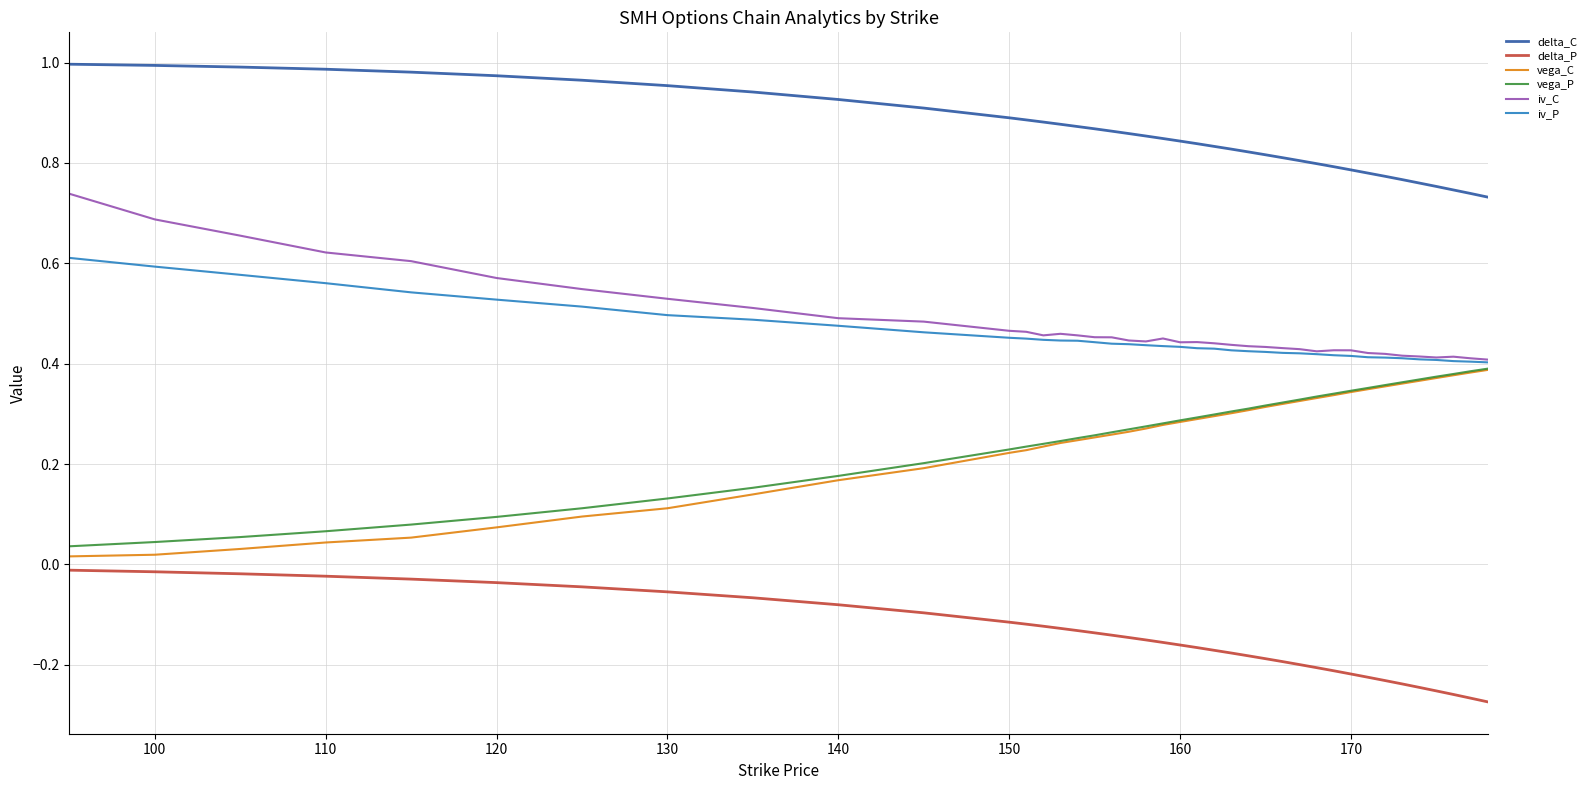

True or false: delta_C and iv_P cross at least once.

False